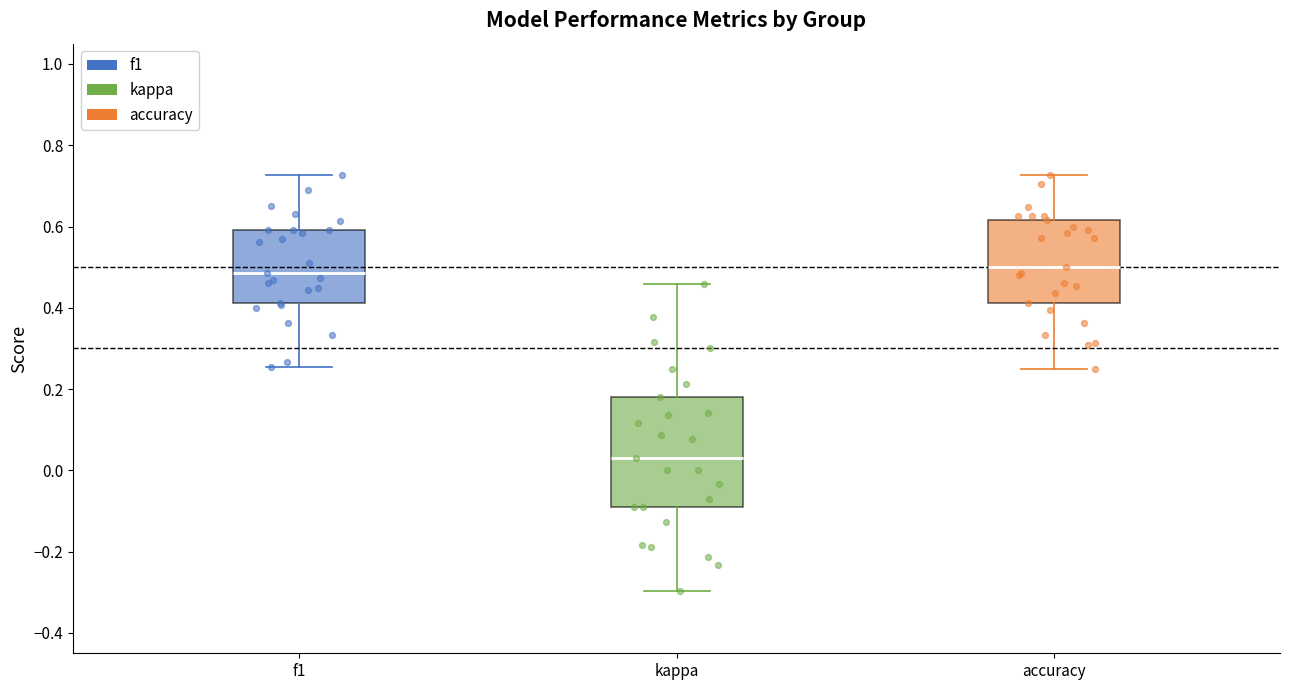

Comparing the boxes themselves (not the whiskers), which one is the tallest?

kappa